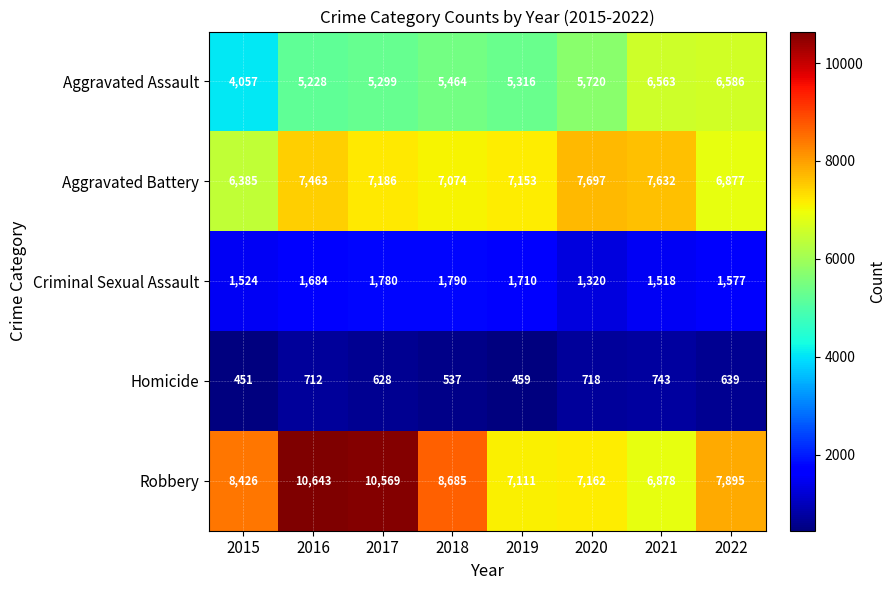

At which category does the chart reach its minimum across all series?

2015